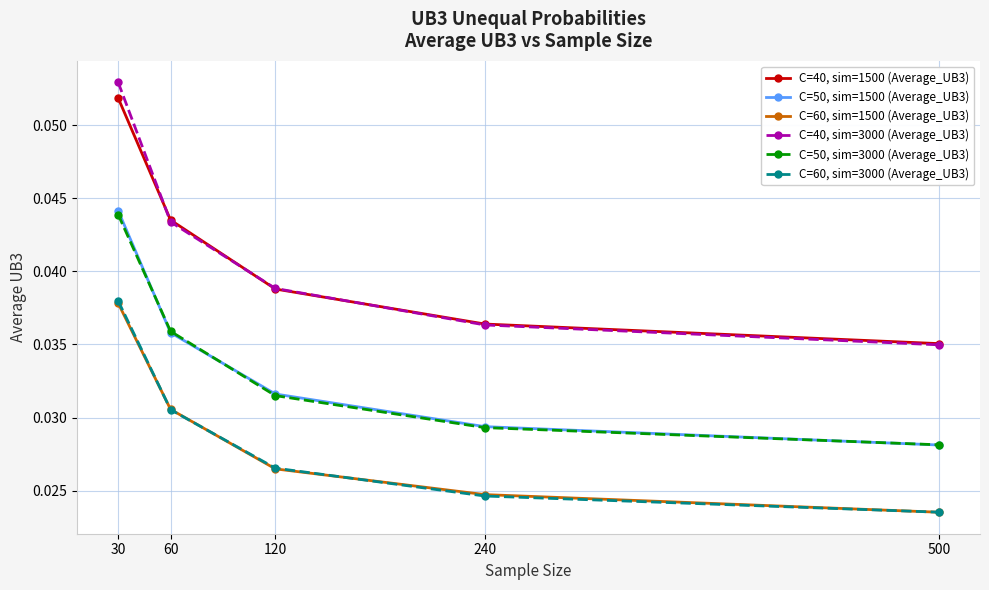

Is the value of C=40, sim=1500 (Average_UB3) at 30 greater than the value of C=50, sim=1500 (Average_UB3) at 30?

Yes